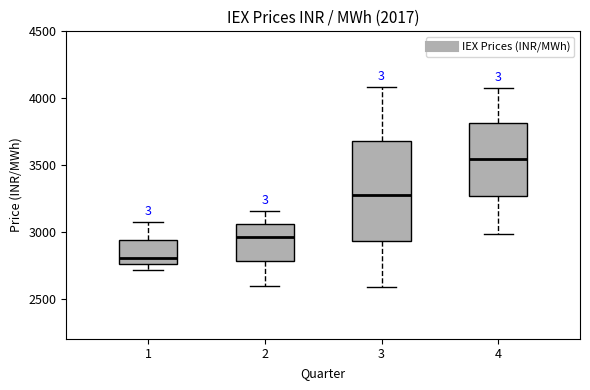

Which box has the lowest median line?

1